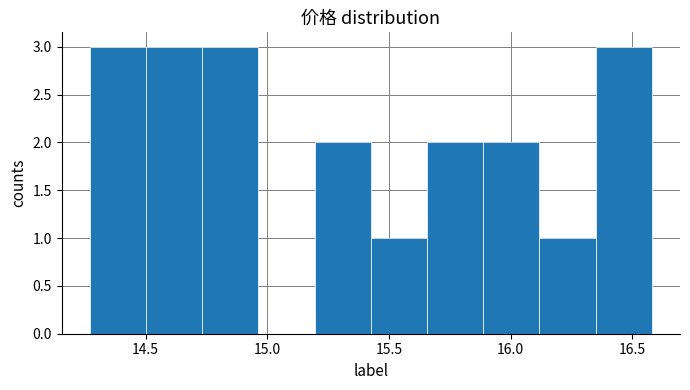

What is the height of the bar covering 14.50 to 14.75 on the x-axis? Neither the bar edges nor the heights are printed on the chart, so give them approximately, as read against the axes.

3